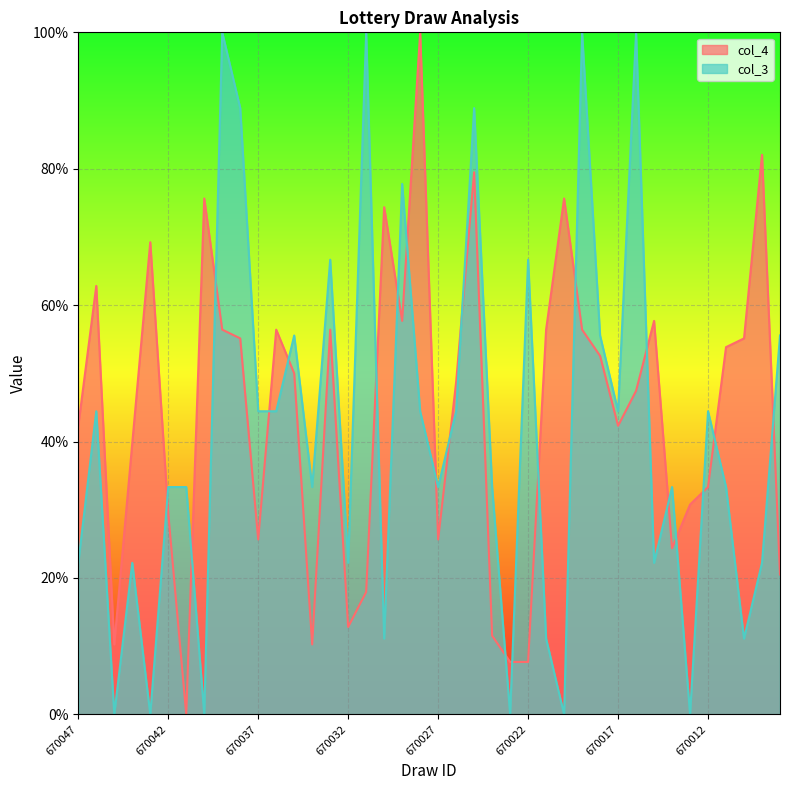

What is the average value of the col_4 series?

44.3